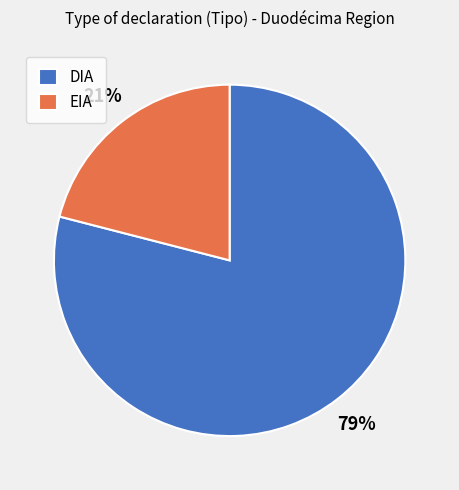

Combined, do EIA and DIA account for over 50%?

Yes